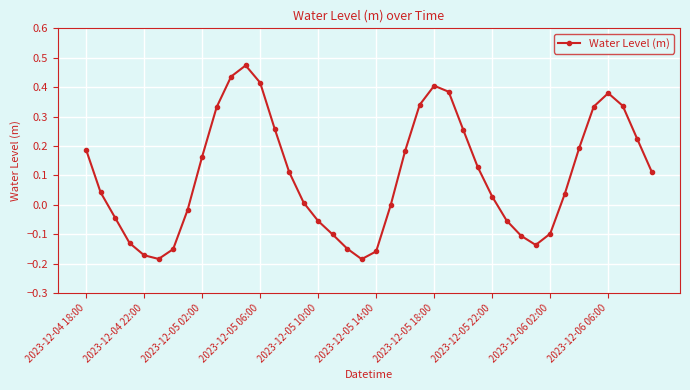

How many distinct data groups are displayed?

1